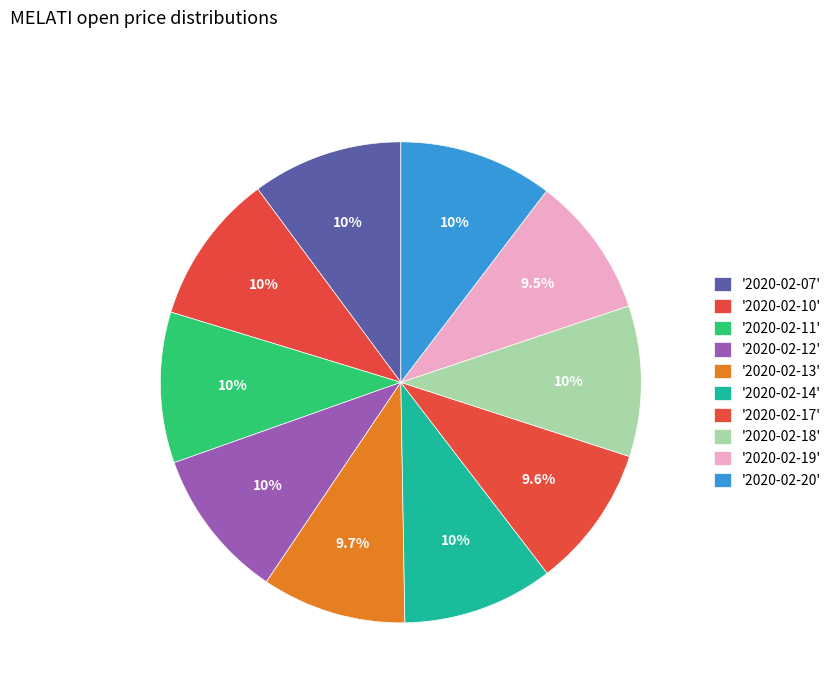

Which slice is the largest?

2020-02-20